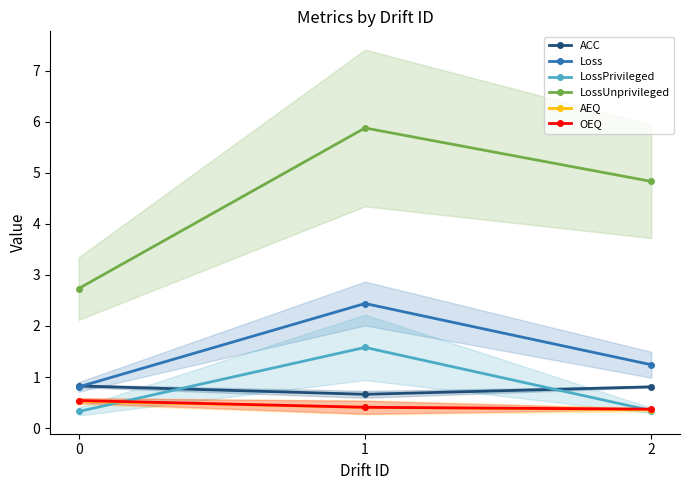

Reading left to right, list all the values displayed in this chart.

ACC: 0.8	0.7	0.8
Loss: 0.8	2.4	1.2
LossPrivileged: 0.3	1.6	0.3
LossUnprivileged: 2.7	5.9	4.8
AEQ: 0.5	0.4	0.4
OEQ: 0.5	0.4	0.4